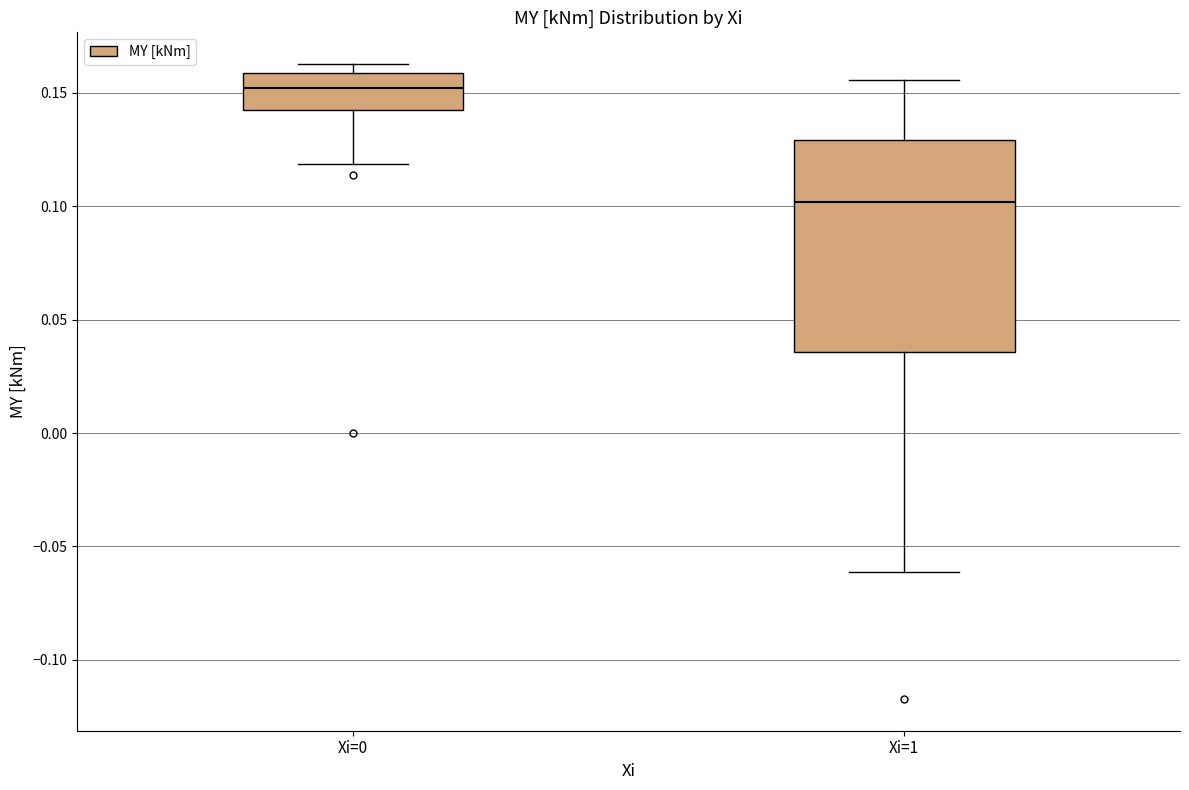

Reading left to right, read every box against the y-axis: the position of its median line, the range the box covers, and the ends of its whiskers. The values are not printed on the chart, so give them approximately, as read against the axis.

Xi=0: median 0.150, box 0.140 to 0.160, whiskers 0.120 to 0.165
Xi=1: median 0.100, box 0.035 to 0.130, whiskers -0.060 to 0.155